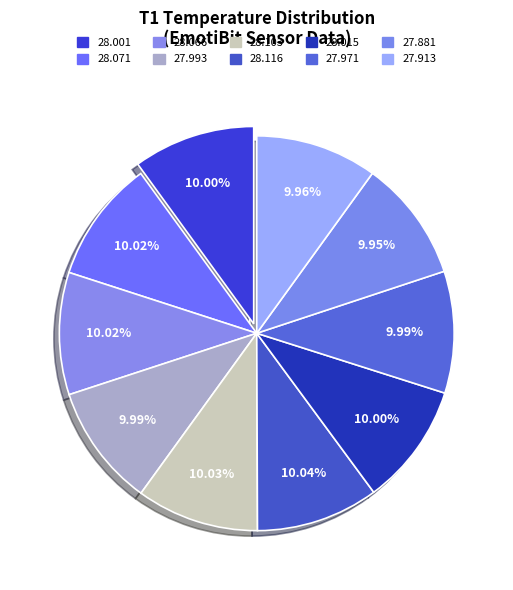

Approximately how many times larger is the value at 28.066 compared to 28.103?

1.0